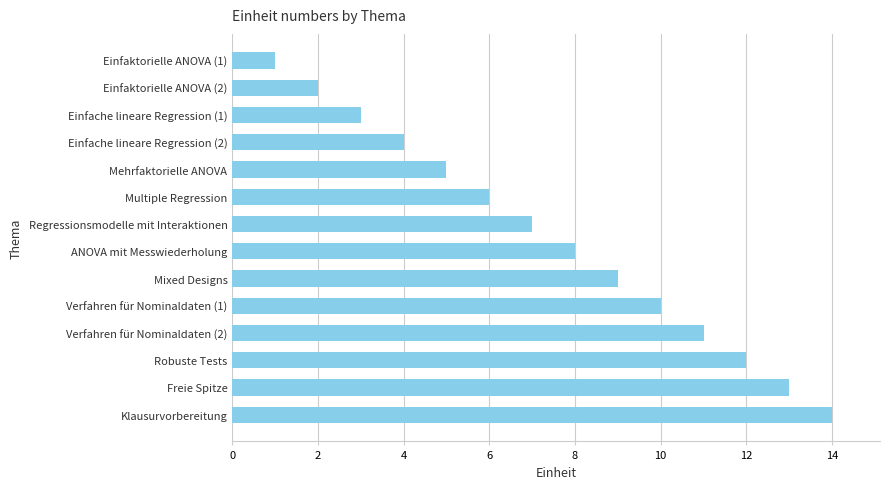

Reading bottom to top, extract all data points from this chart.

14	13	12	11	10	9	8	7	6	5	4	3	2	1